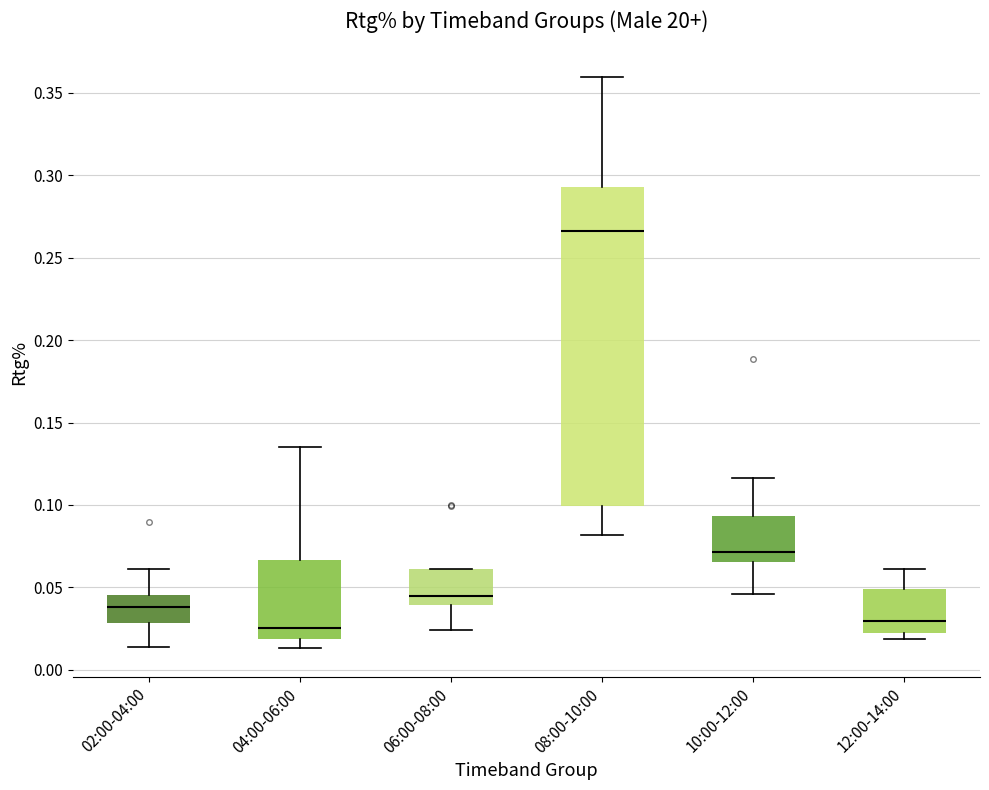

Reading left to right, transcribe this box plot: for each box, give where its median line is, the range the box spans, and where its two whiskers end, as read against the y-axis. The values are not printed on the chart, so give them approximately, as read against the axis.

02:00-04:00: median 0.040, box 0.030 to 0.045, whiskers 0.015 to 0.060
04:00-06:00: median 0.025, box 0.020 to 0.065, whiskers 0.015 to 0.135
06:00-08:00: median 0.045, box 0.040 to 0.060, whiskers 0.025 to 0.060
08:00-10:00: median 0.265, box 0.100 to 0.295, whiskers 0.080 to 0.360
10:00-12:00: median 0.070, box 0.065 to 0.095, whiskers 0.045 to 0.115
12:00-14:00: median 0.030, box 0.020 to 0.050, whiskers 0.020 (just below the box's lower edge) to 0.060